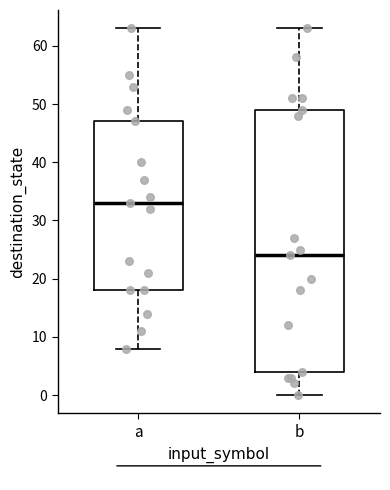

Which box has the highest median line?

a